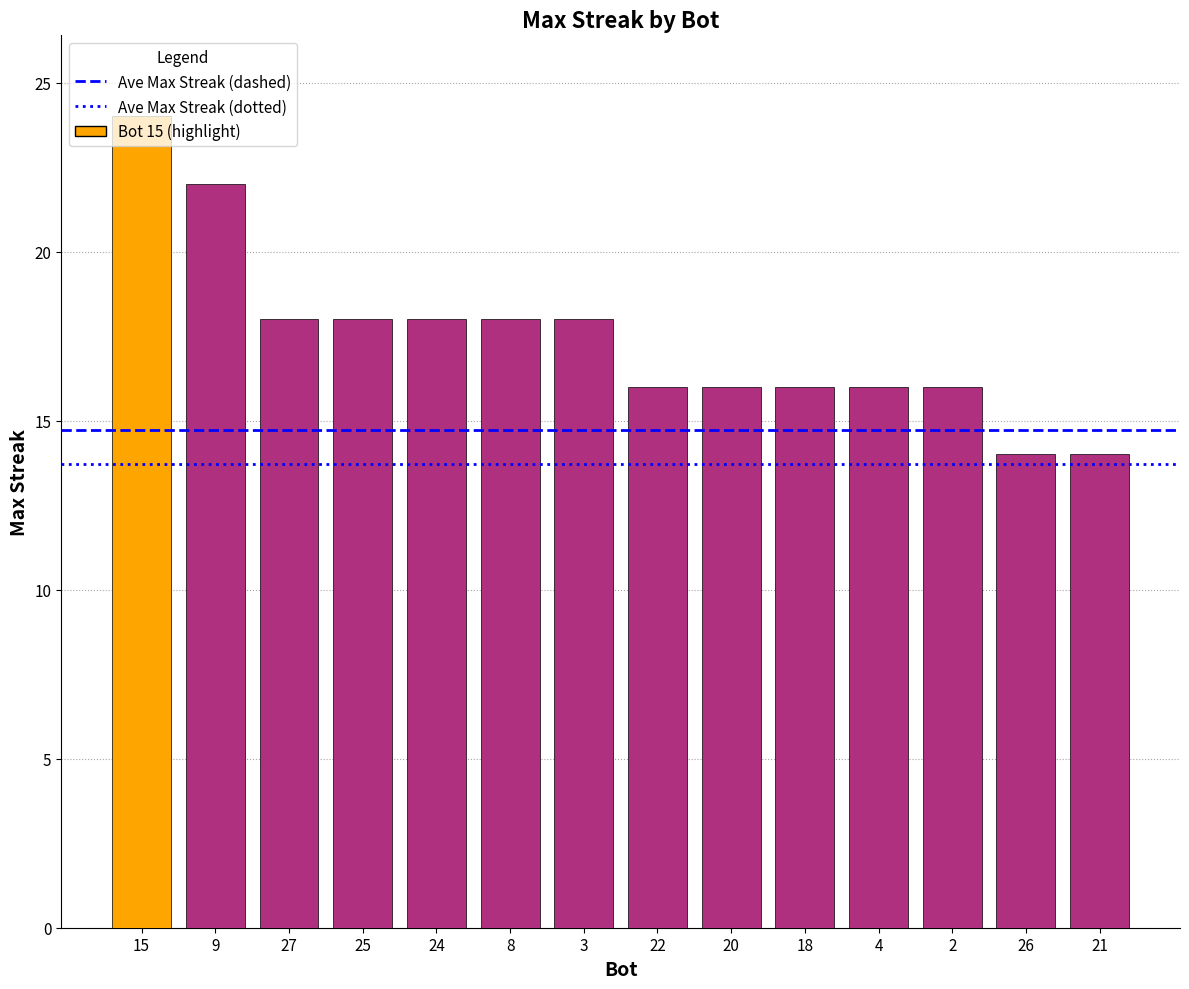

What is the difference between the maximum and second lowest values?

10